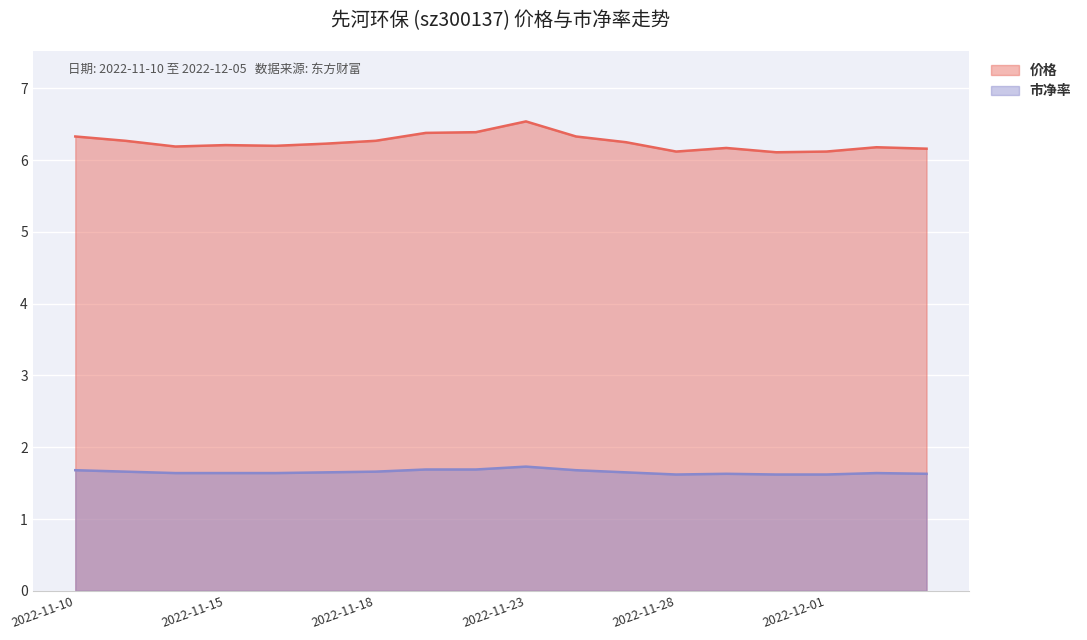

What is the difference between the second highest and minimum values in the 价格 series?

0.3